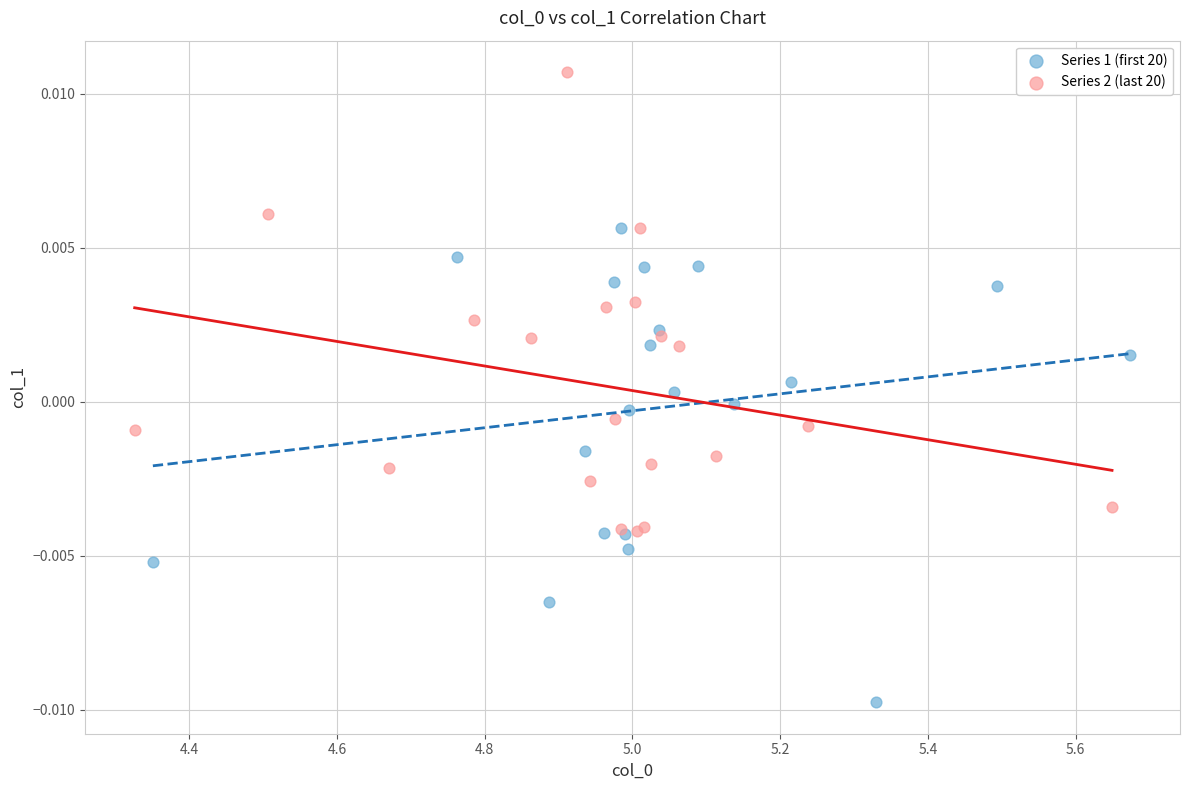

Which series reaches the minimum Y coordinate?

Series 1 (first 20)